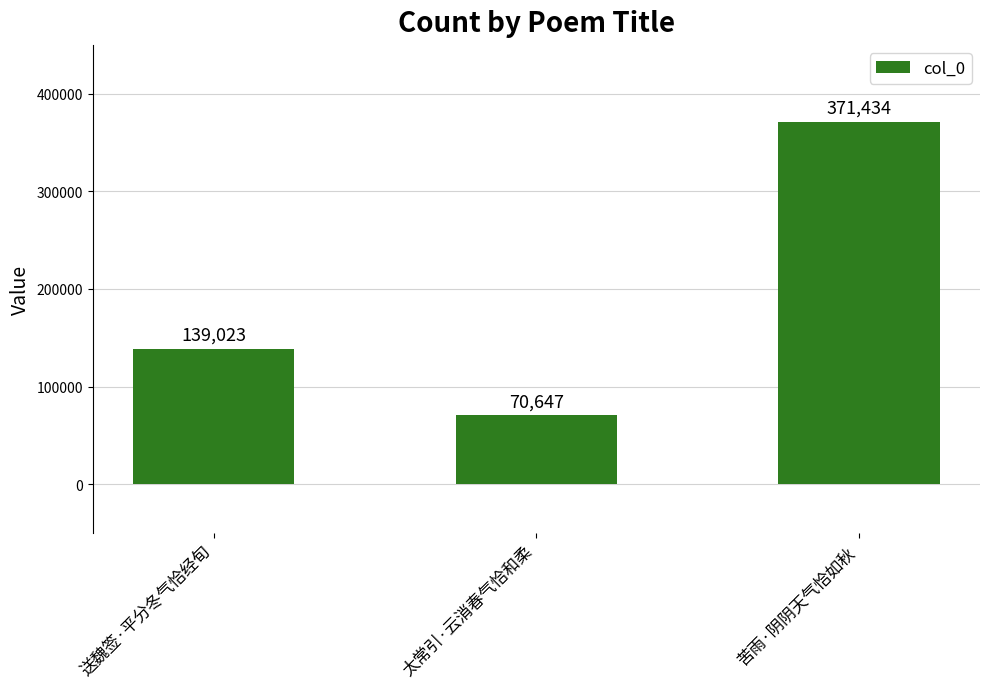

Count the number of categories in the chart.

3